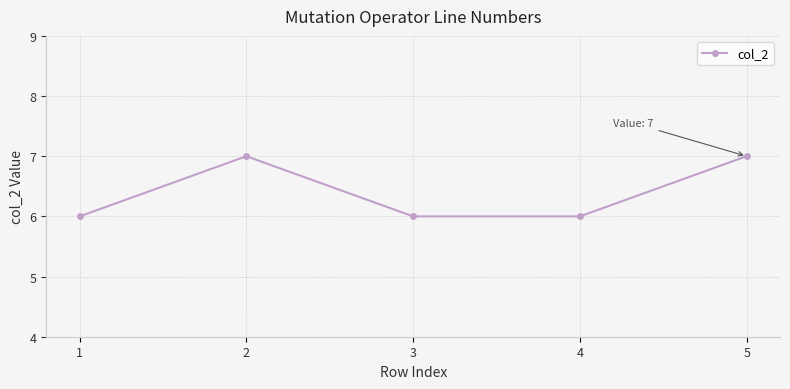

Does the chart have visible grid lines?

Yes